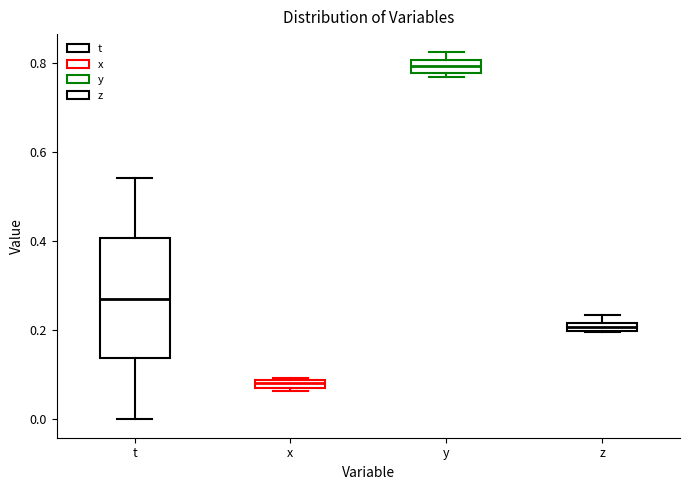

Which box is the tallest, from its lower edge to its upper edge?

t